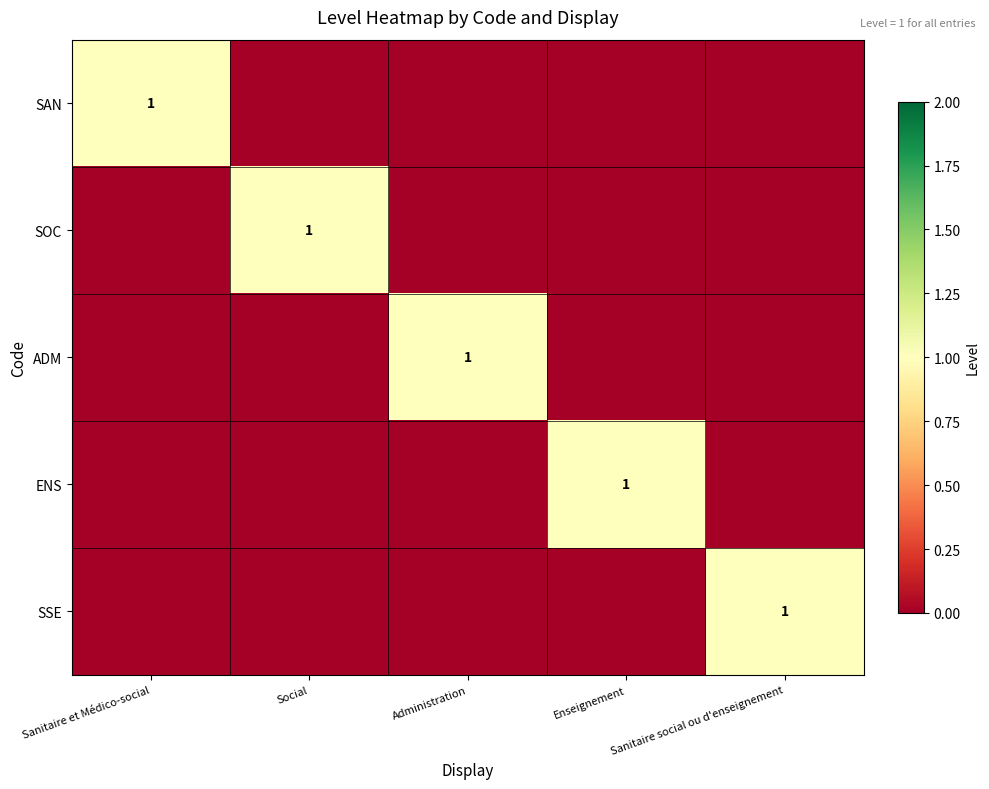

The SAN series shows 1 at Sanitaire et Médico-social. True or false?

True